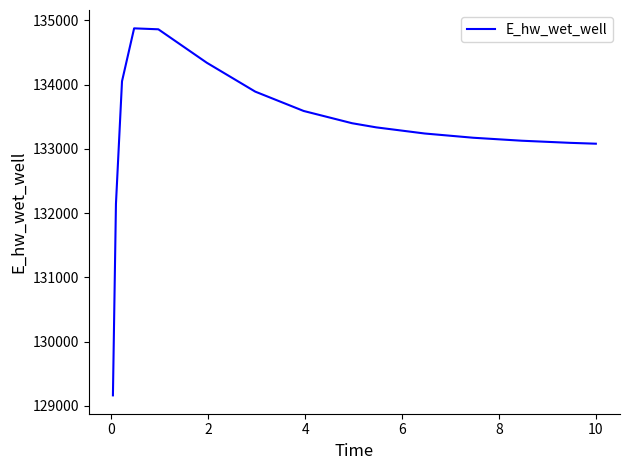

What is the smallest value displayed?

129161.9